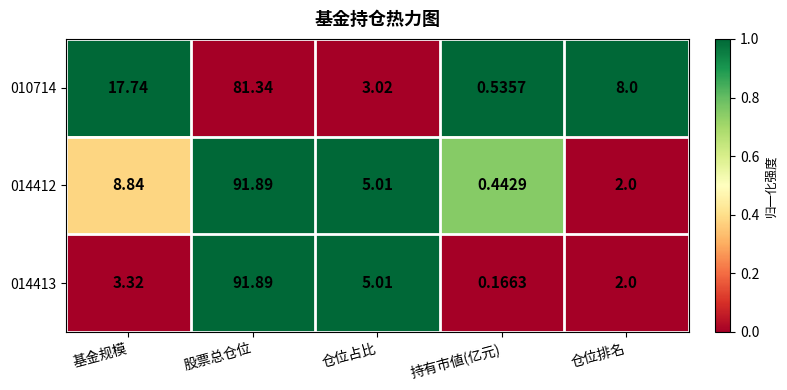

Which series has the largest total across all categories?

010714